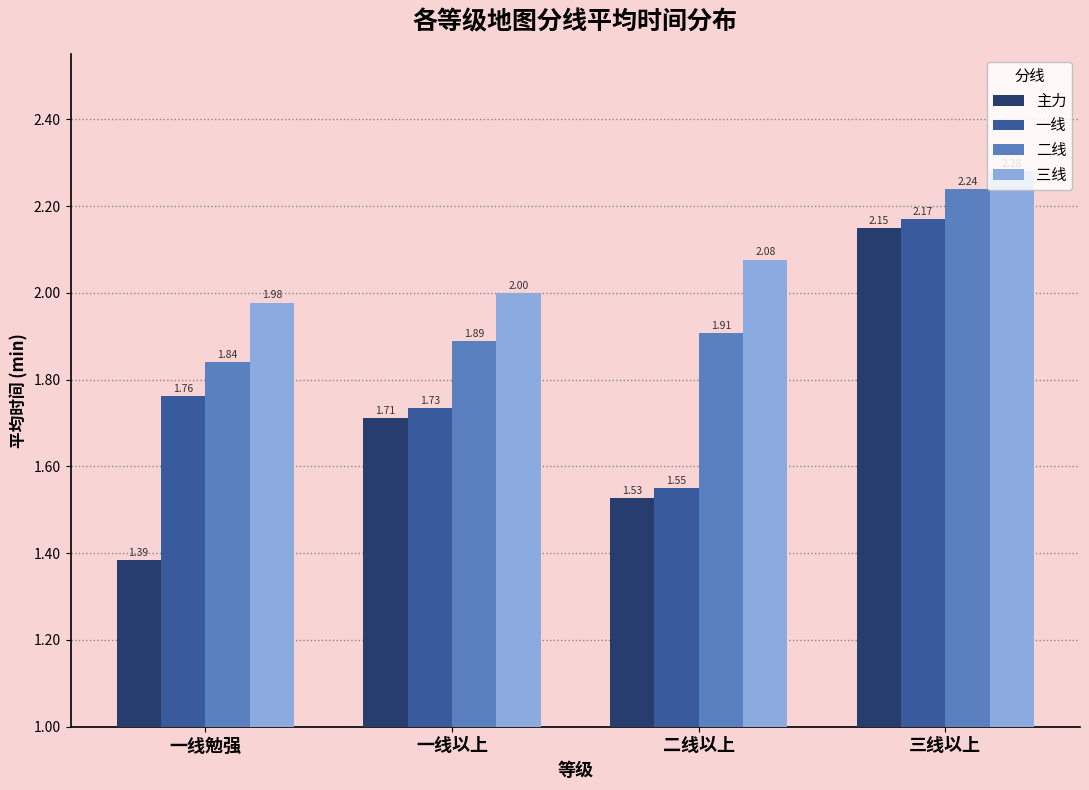

What position from the right is 一线以上?

3